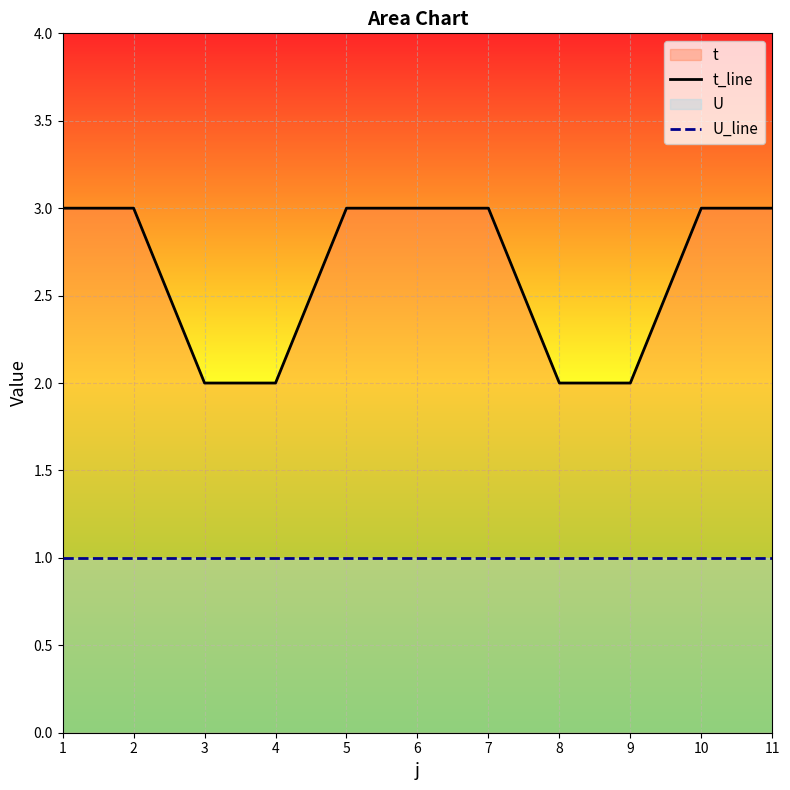

Reading left to right, list all the values displayed in this chart.

t_line: 1=3	2=3	3=2	4=2	5=3	6=3	7=3	8=2	9=2	10=3	11=3
U_line: 1=1	2=1	3=1	4=1	5=1	6=1	7=1	8=1	9=1	10=1	11=1